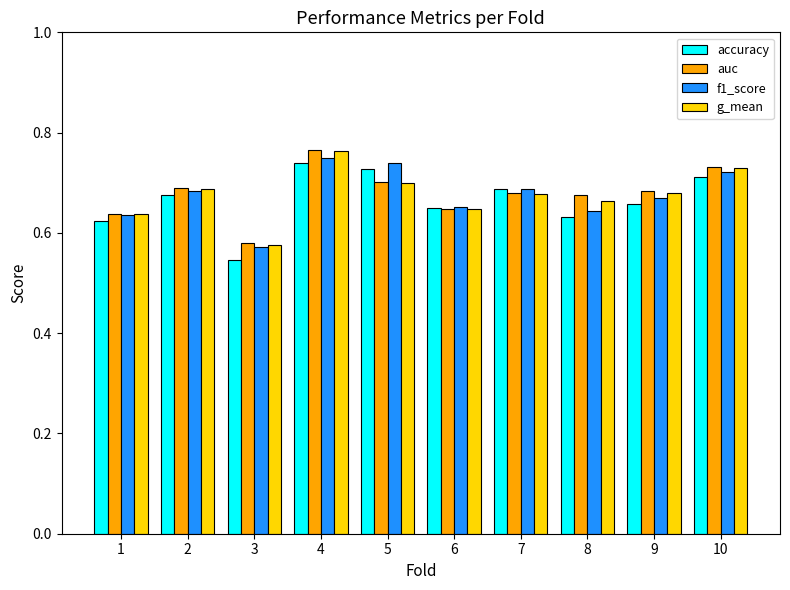

Is the value of accuracy at 1 greater than the value of f1_score at 9?

No